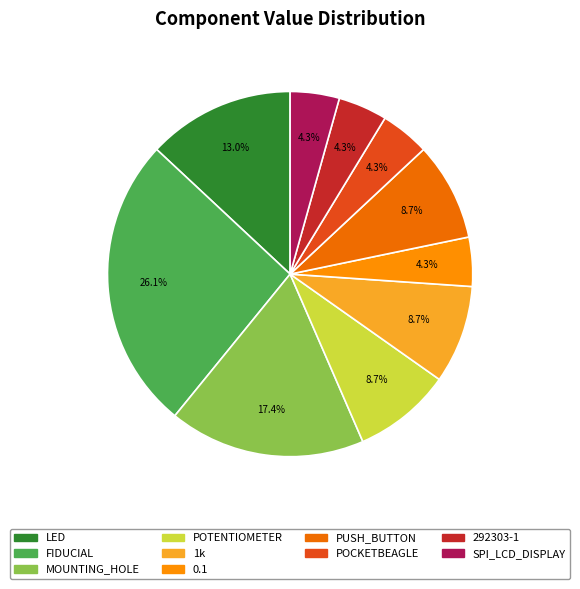

Which has a higher value, 1k or POCKETBEAGLE?

1k